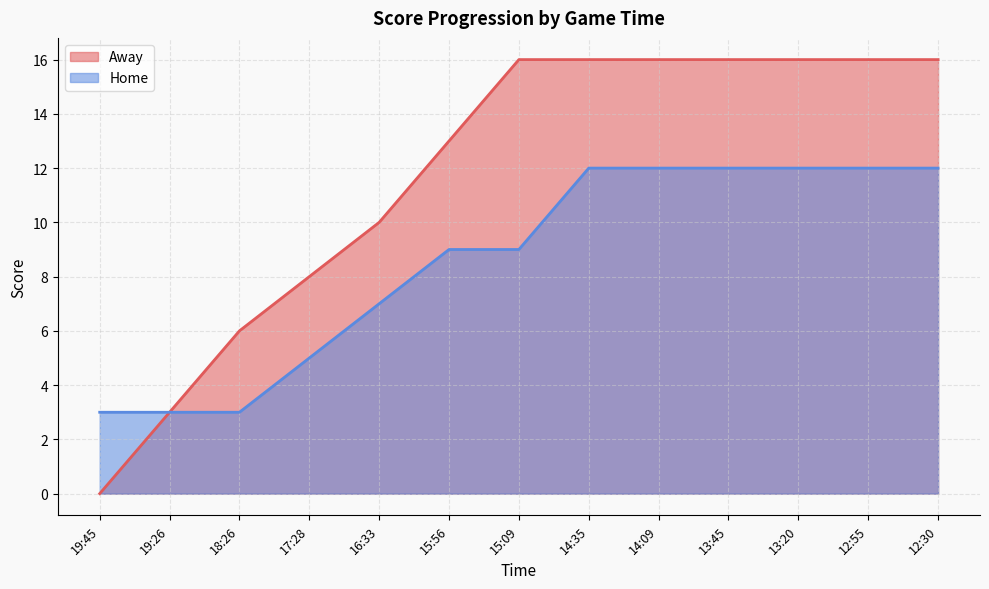

True or false: Away and Home intersect in this chart.

False